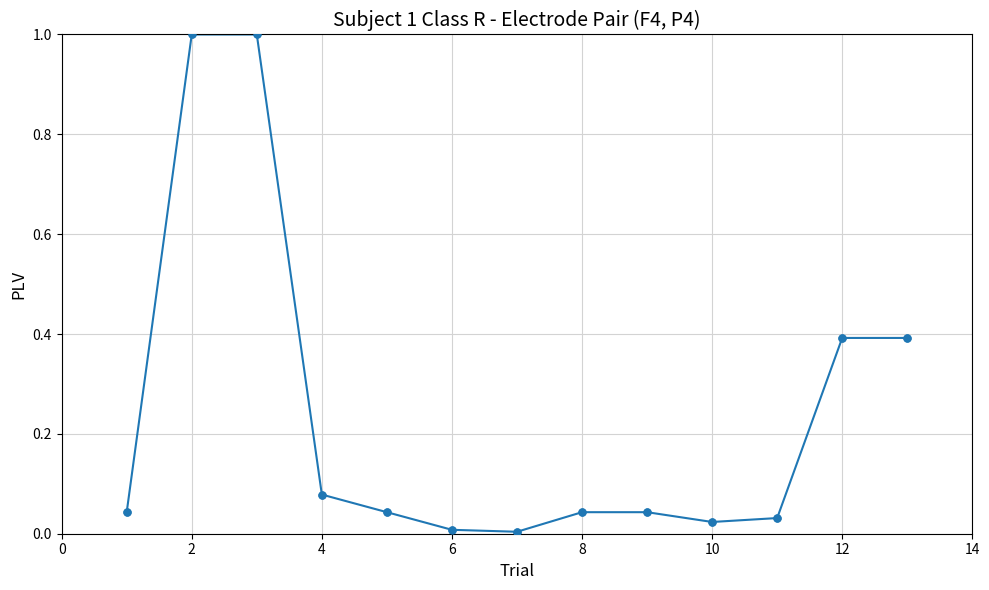

What is the greatest value displayed?

1.0